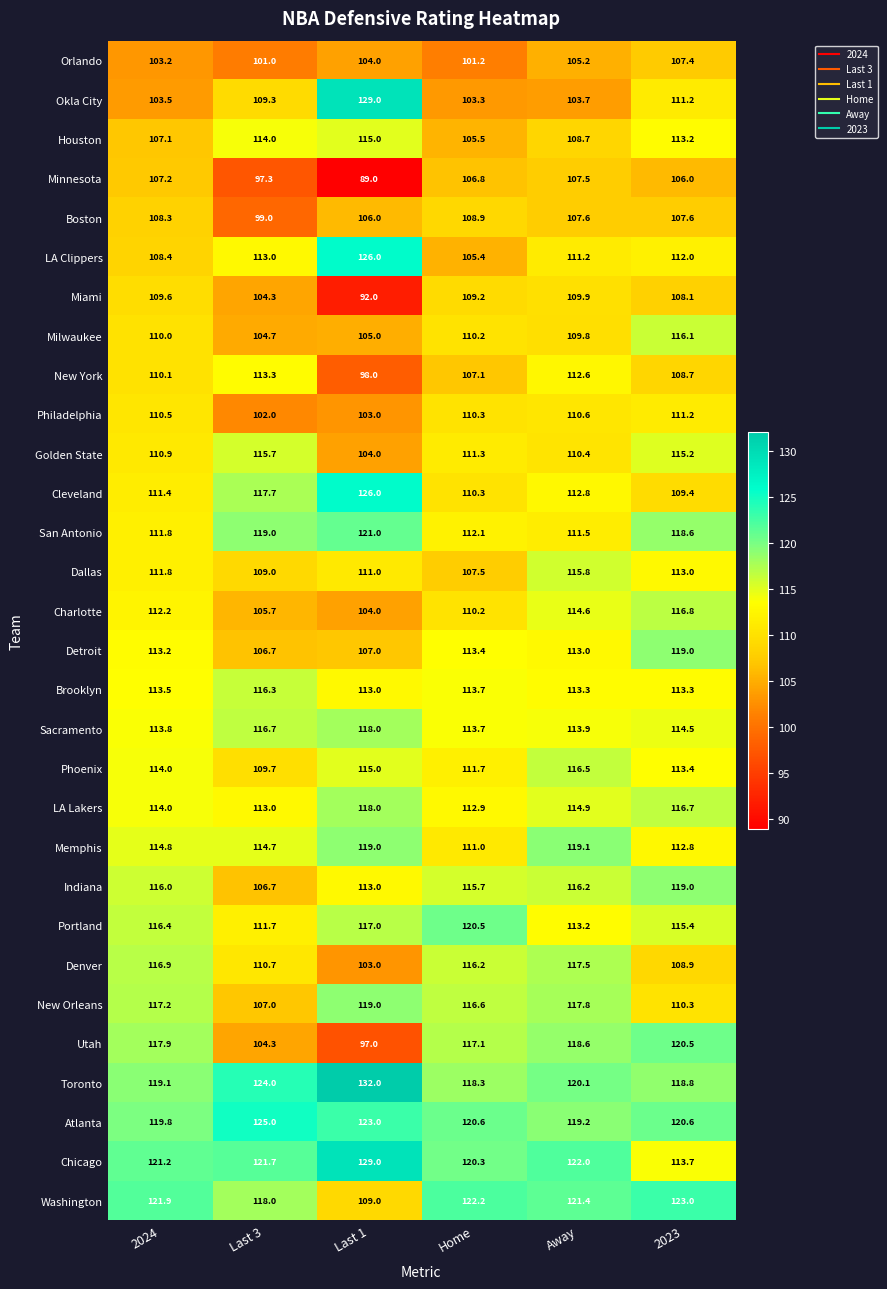

How many data points does each series have?

6